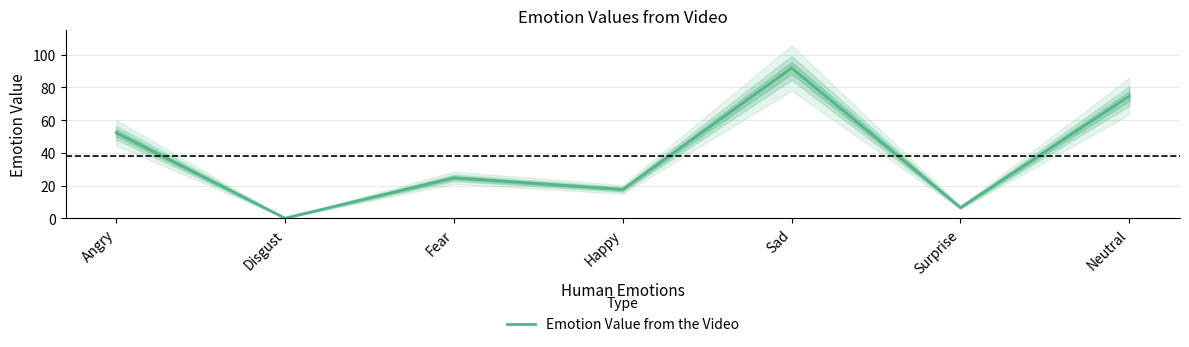

How many lines are shown in the chart?

1